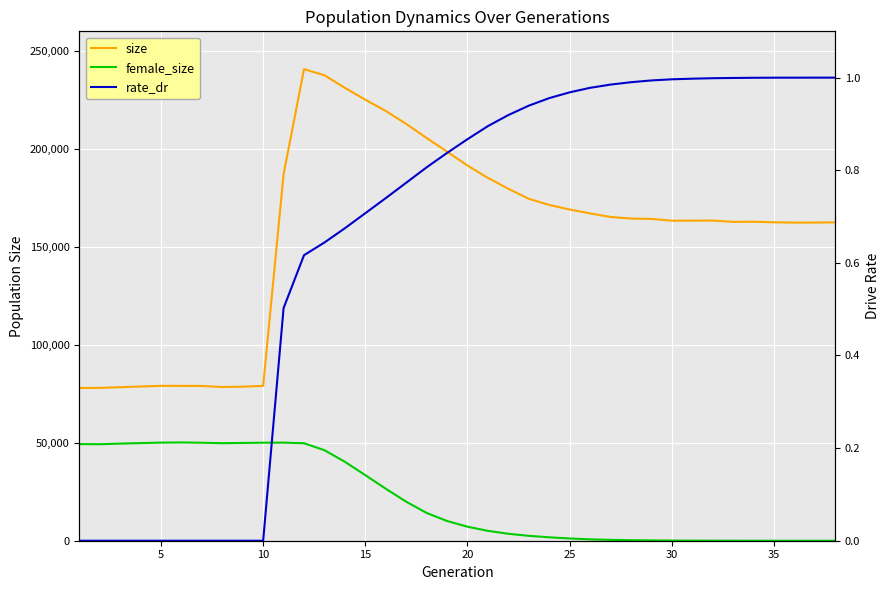

Reading right to left, extract all data points from this chart.

size: 162504.0	162398.0	162361.0	162540.0	162827.0	162749.0	163421.0	163379.0	163344.0	164273.0	164437.0	165275.0	167055.0	169058.0	171396.0	174526.0	179647.0	185202.0	191511.0	198584.0	205578.0	212749.0	219362.0	225116.0	231156.0	237567.0	240703.0	187026.0	79028.0	78630.0	78454.0	78979.0	79023.0	79052.0	78719.0	78353.0	78012.0	77960.0
female_size: 0.0	1.0	1.0	2.0	5.0	12.0	30.0	47.0	91.0	159.0	265.0	447.0	691.0	1150.0	1740.0	2494.0	3541.0	5039.0	7155.0	10064.0	14188.0	19916.0	26546.0	33471.0	40279.0	46199.0	49756.0	50069.0	50031.0	49910.0	49779.0	50012.0	50158.0	50071.0	49835.0	49573.0	49245.0	49334.0
rate_dr: 1.0	1.0	1.0	1.0	1.0	1.0	1.0	1.0	1.0	1.0	1.0	1.0	1.0	1.0	1.0	0.9	0.9	0.9	0.9	0.8	0.8	0.8	0.7	0.7	0.7	0.6	0.6	0.5	0.0	0.0	0.0	0.0	0.0	0.0	0.0	0.0	0.0	0.0